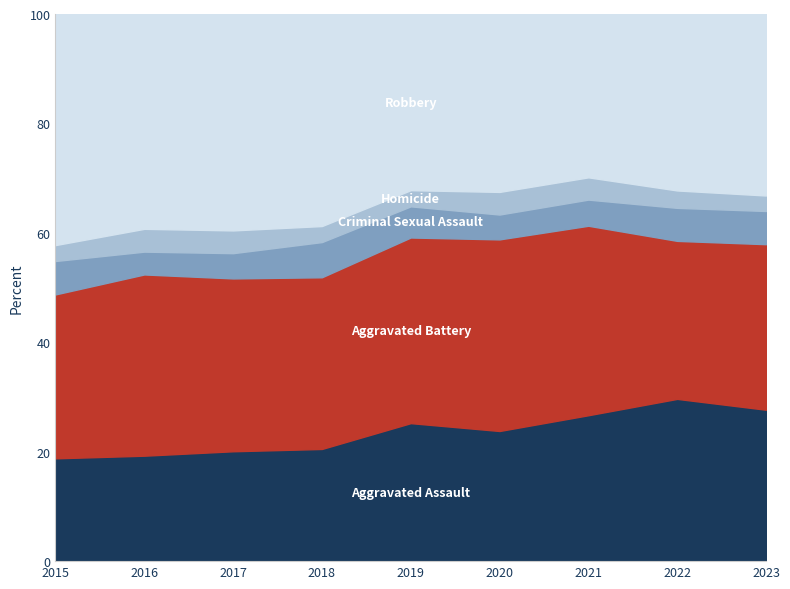

Where is Criminal Sexual Assault nearest to the value 99?

2019